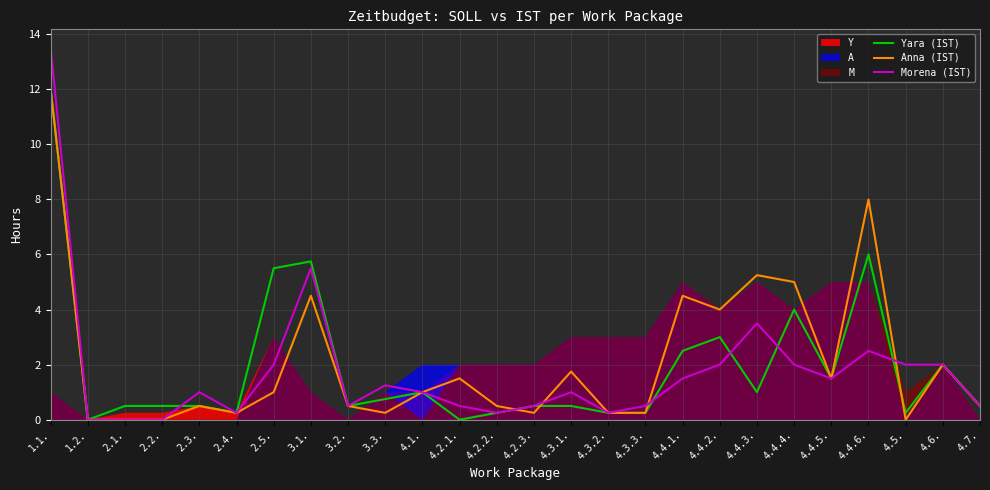

How many intersections are there between Morena (IST) and Anna (IST)?

4